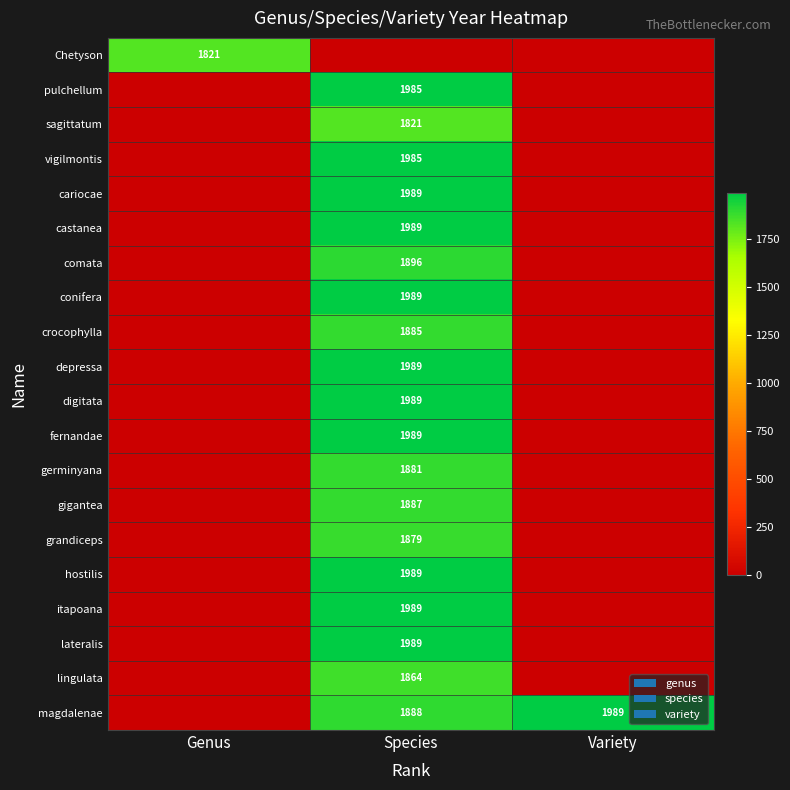

How many values in castanea are above zero?

1